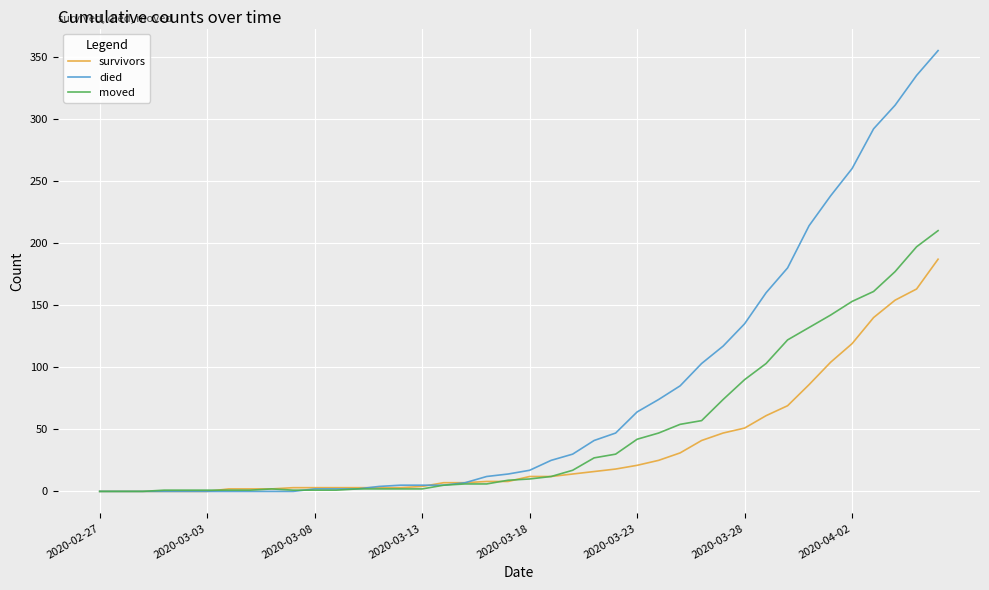

What is the greatest value displayed?

355